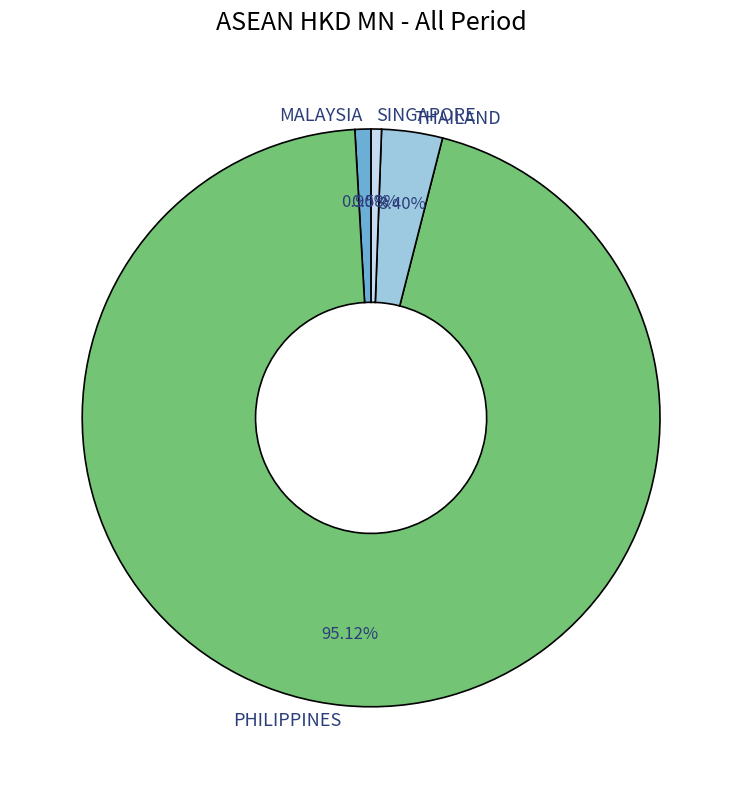

Which slice represents more than half of the pie?

PHILIPPINES